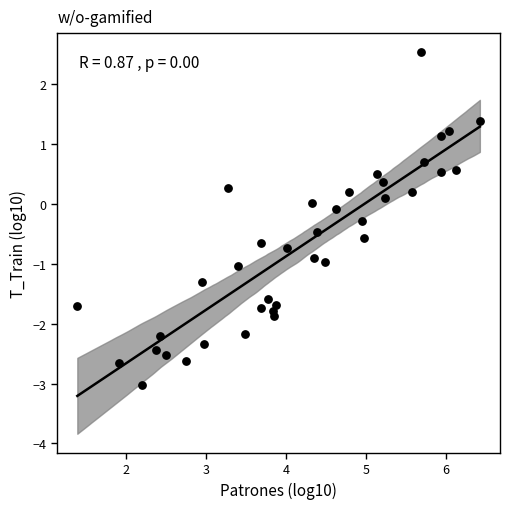

What is the range of Y values (max minus min)?

5.6